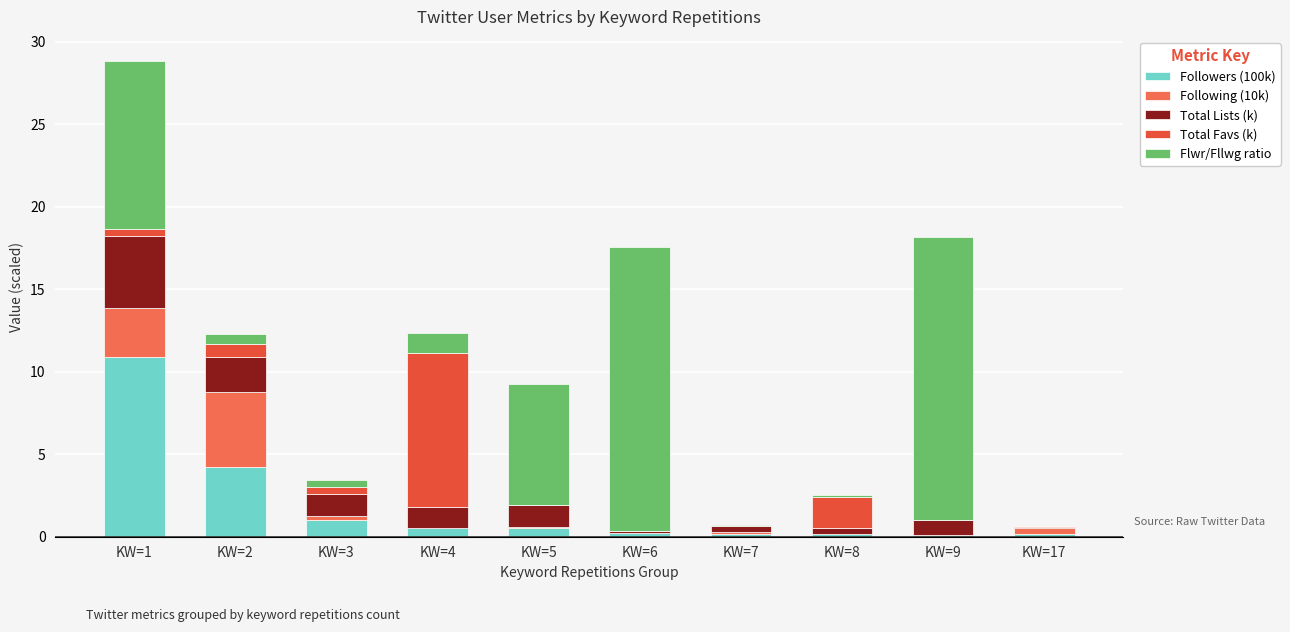

What is the difference between the maximum and minimum values in the Total Lists (k) series?

4.3